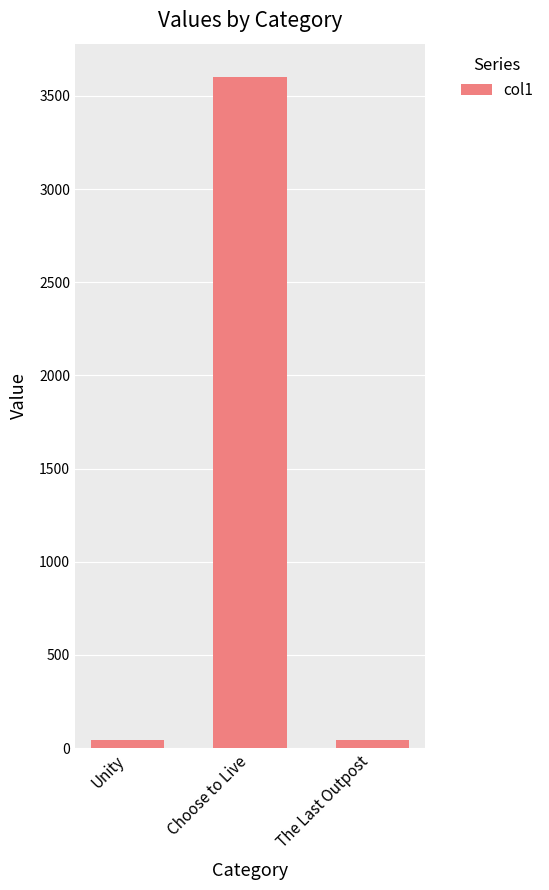

Read the value at Unity.

46